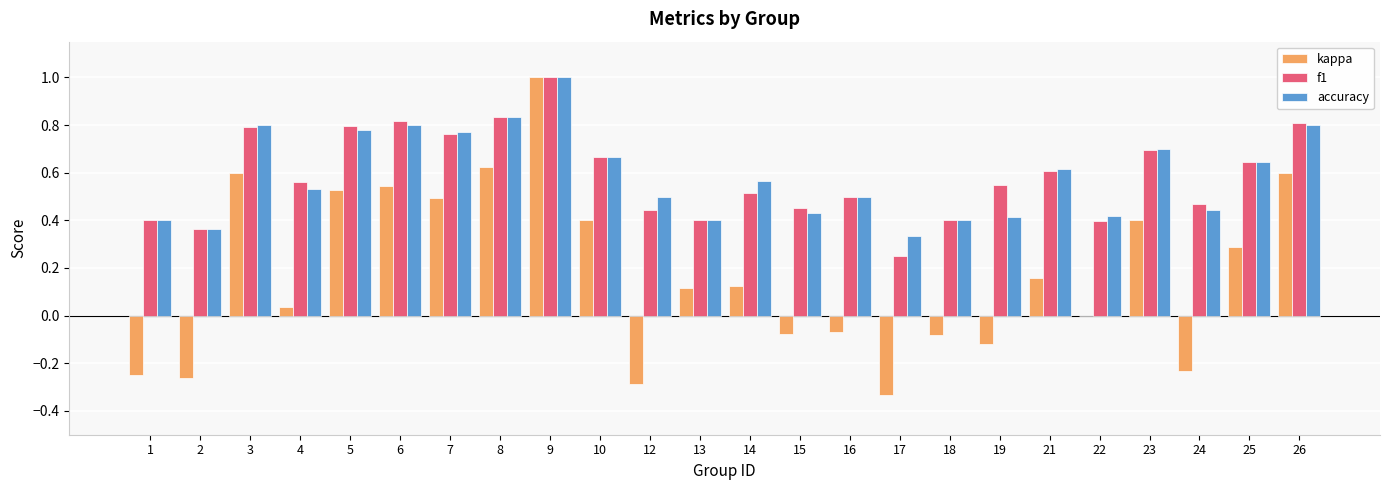

The value of accuracy at 9 is 1.7. True or false?

False